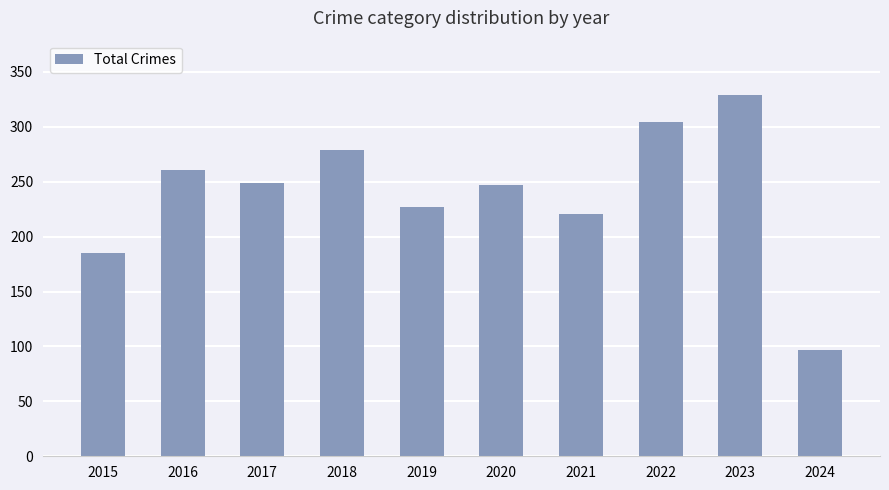

What is the difference between the values at 2023 and 2015?

144